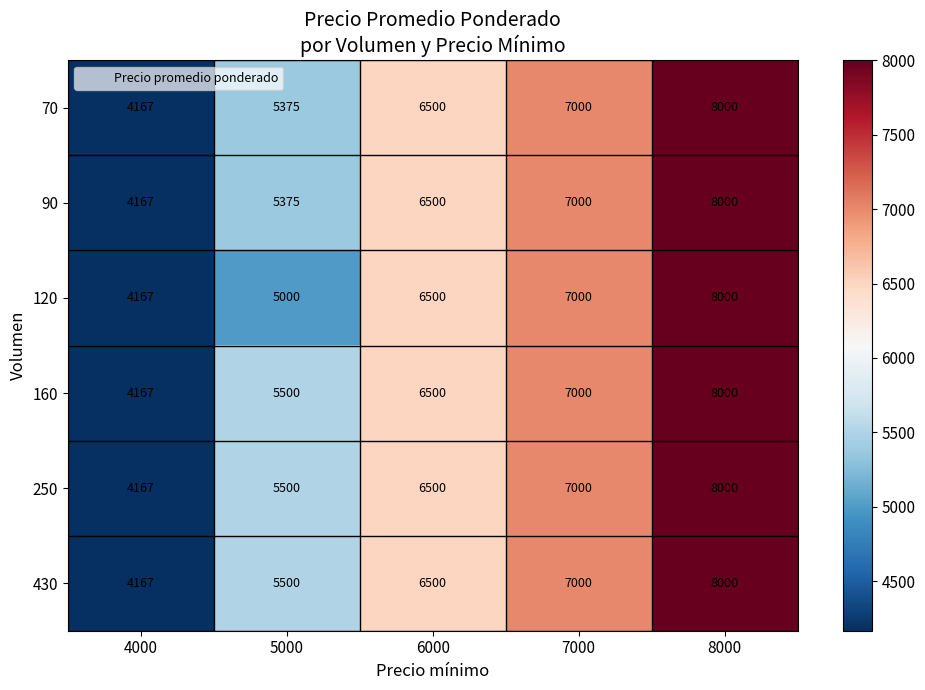

Which label corresponds to the largest value in the chart?

8000